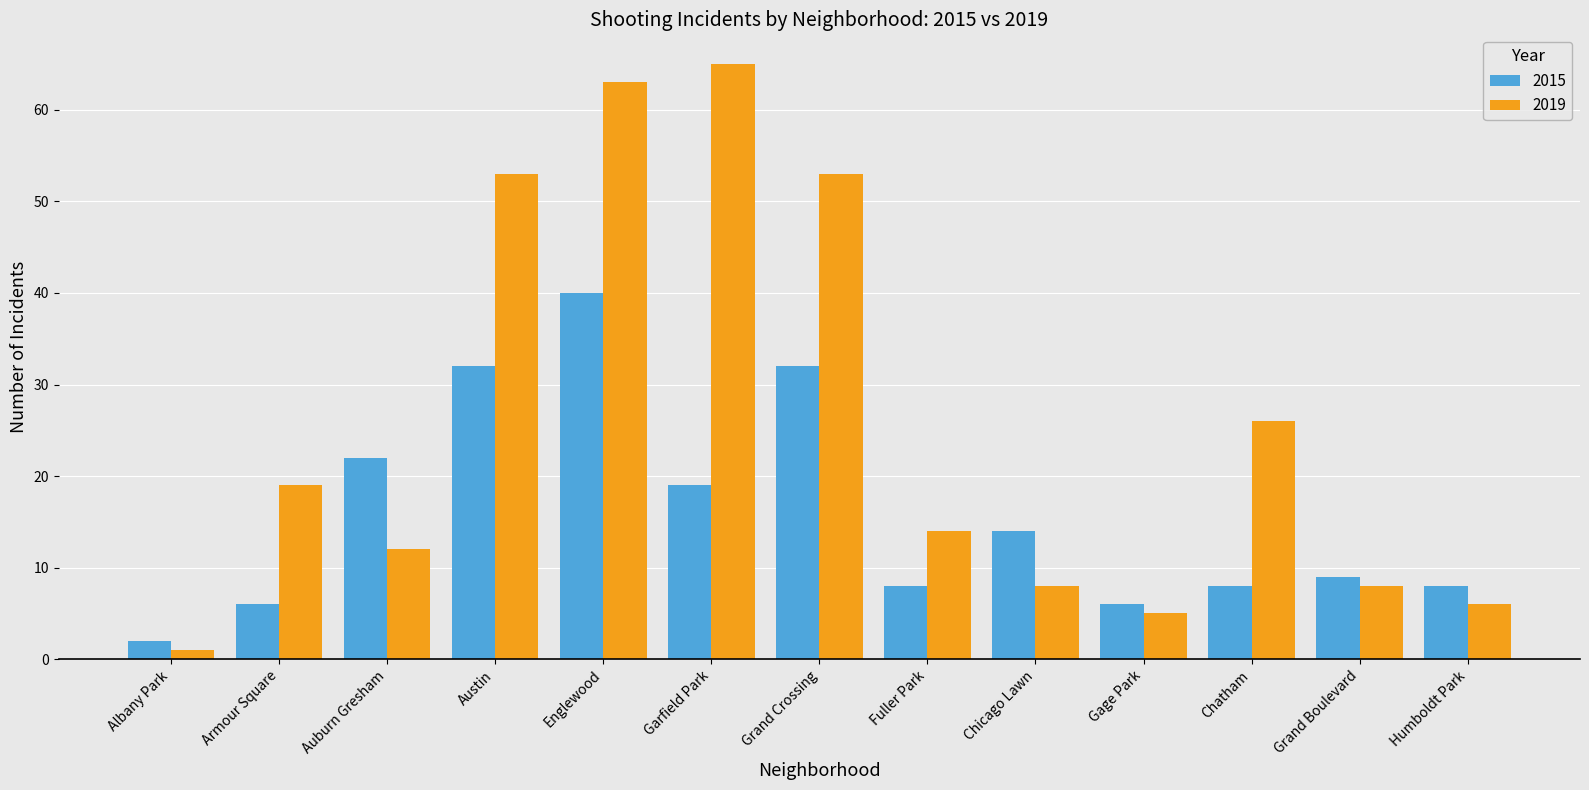

At which label is 2019 closest to 33?

Chatham